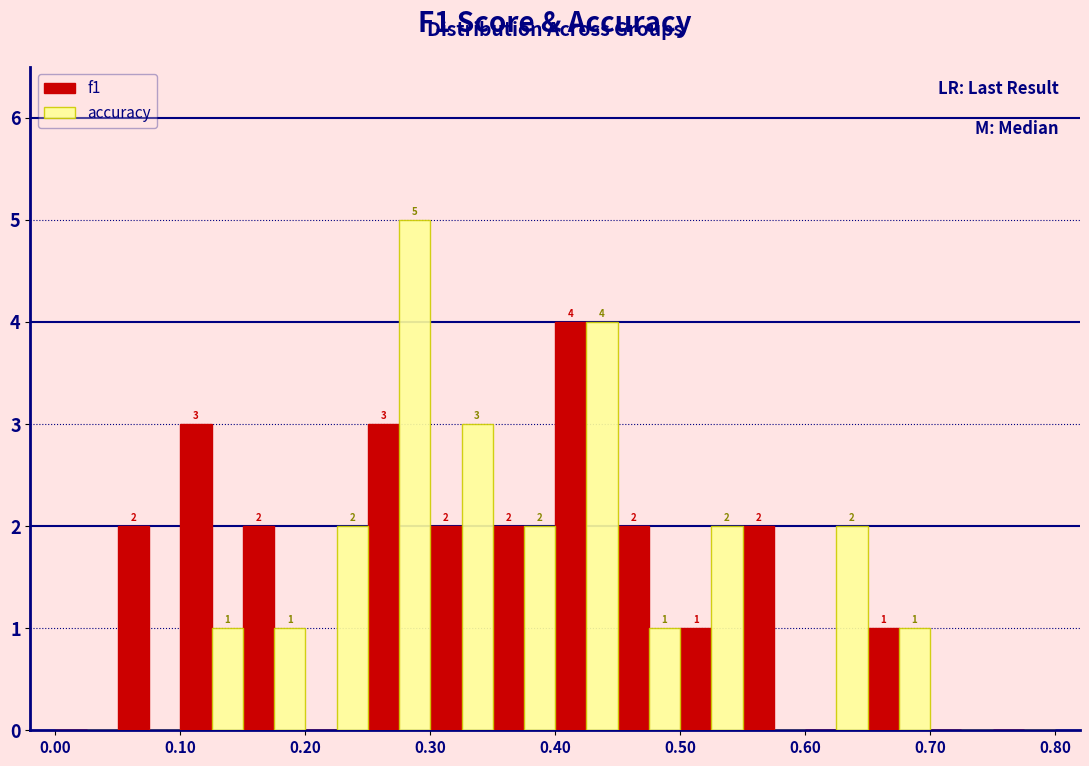

In the accuracy series, which range on the x-axis has the tallest bar?

0.25 to 0.30